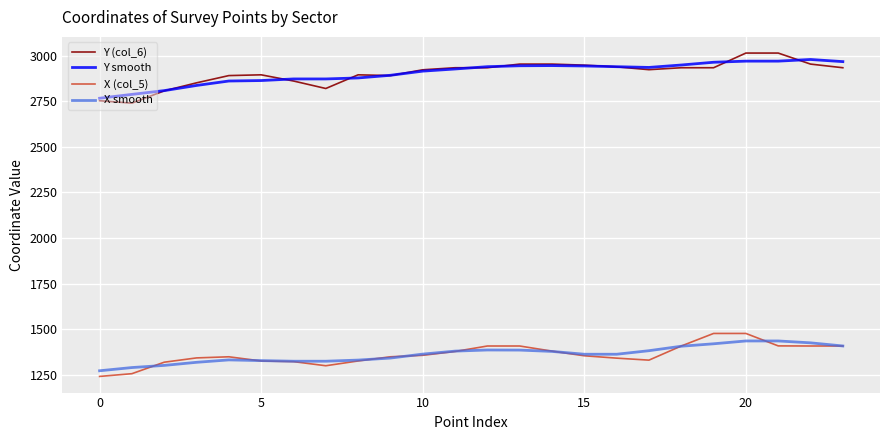

What is the maximum value shown in the chart?

3014.8